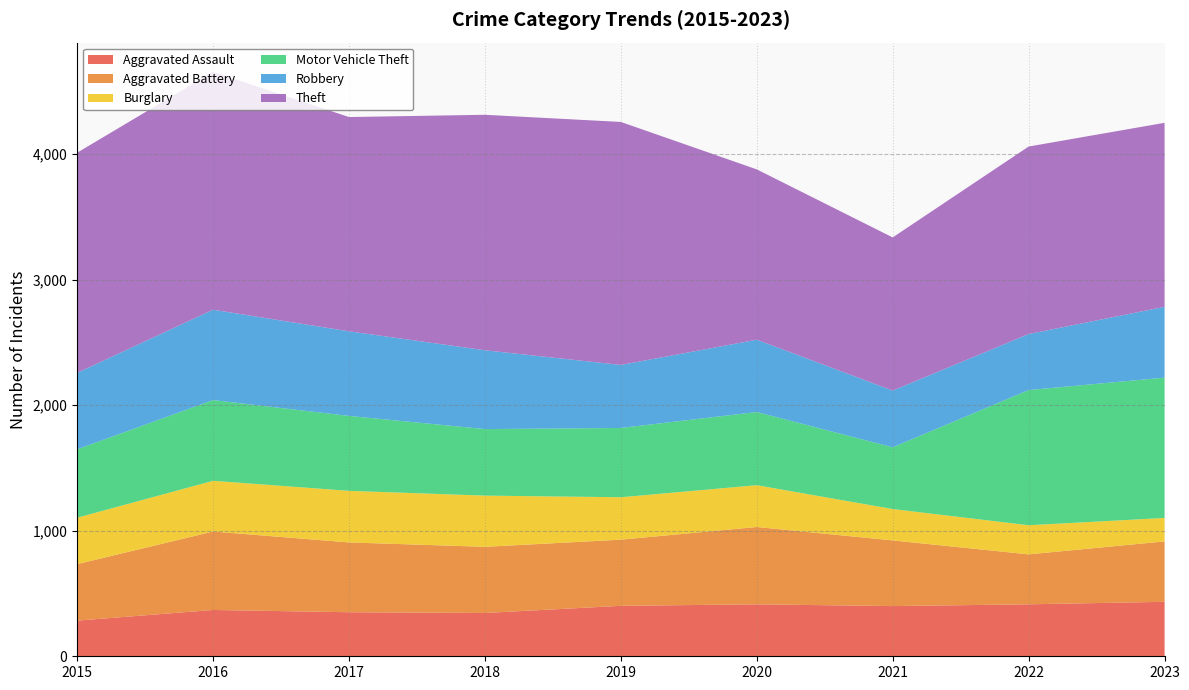

Reading right to left, list all the values displayed in this chart.

Aggravated Assault: 434	414	400	414	402	345	351	369	284
Aggravated Battery: 481	398	523	616	527	527	556	625	450
Burglary: 187	232	250	333	338	408	411	404	370
Motor Vehicle Theft: 1118	1077	492	583	552	530	597	643	545
Robbery: 564	446	452	576	502	628	674	720	609
Theft: 1466	1494	1220	1357	1936	1876	1707	1895	1754